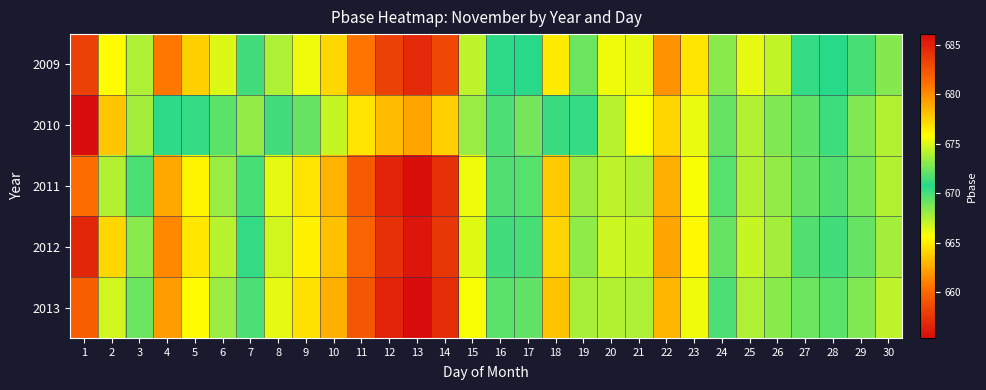

At which category is the sum across all series the highest?

13